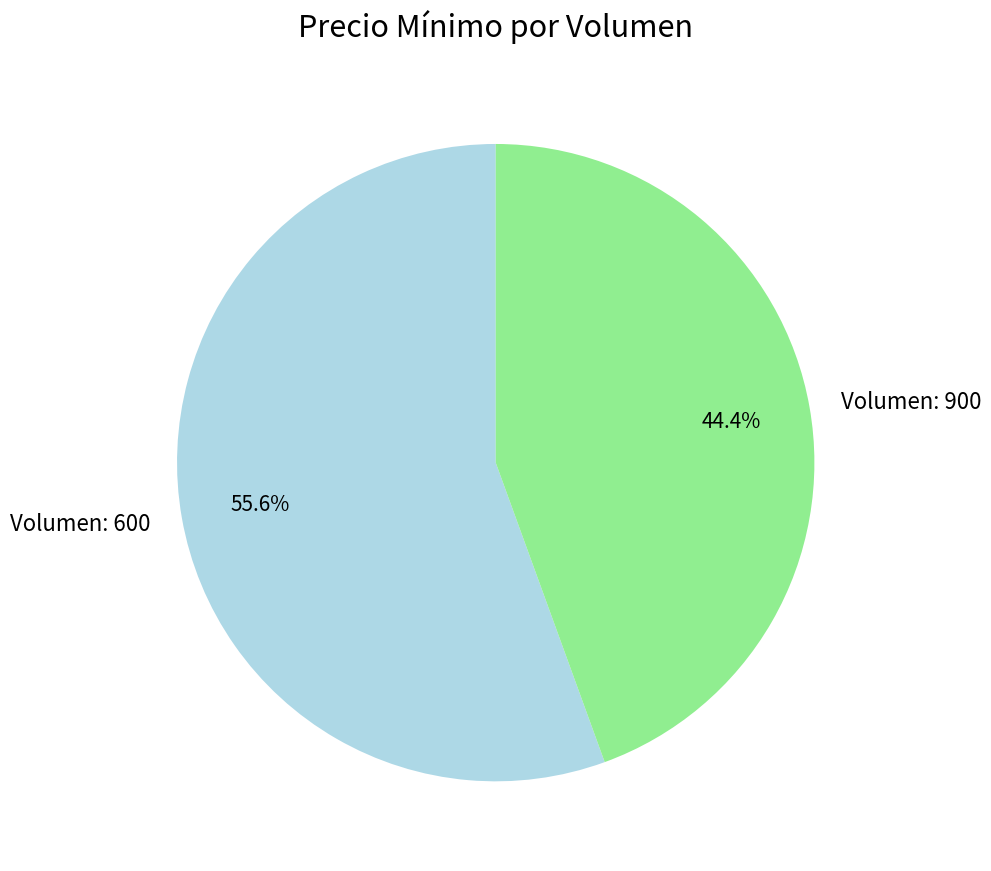

Rank the categories by value from highest to lowest.

Volumen: 600, Volumen: 900